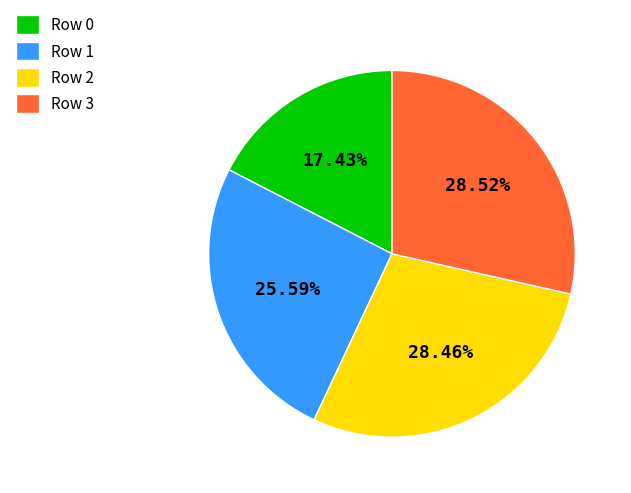

To the nearest percent, what is the average slice percentage?

25%